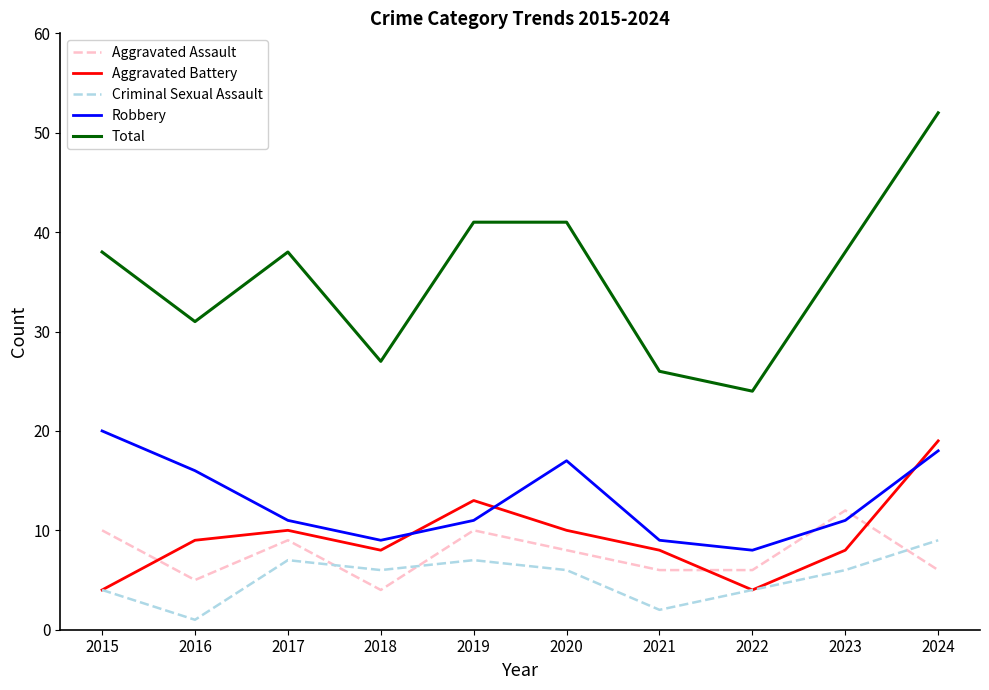

What is the smallest value displayed?

1